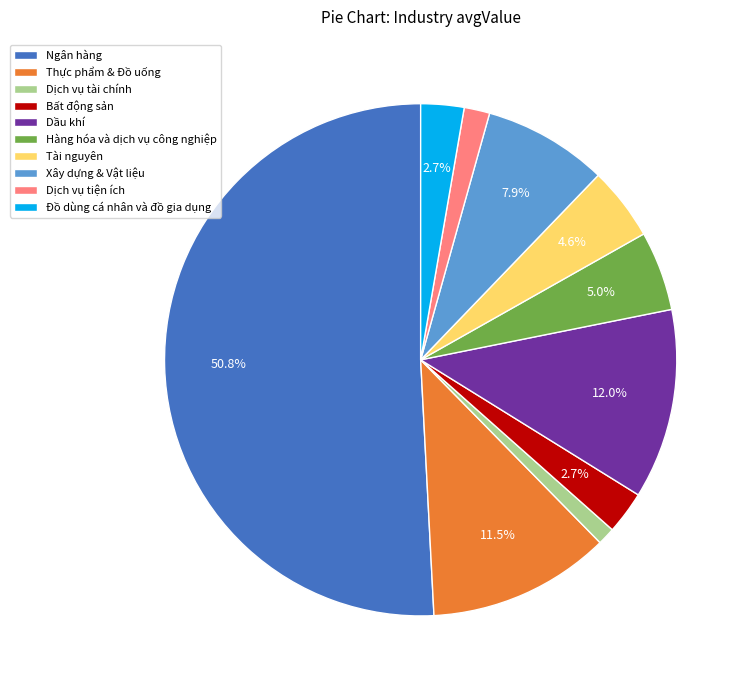

Is Tài nguyên the majority of the pie?

No